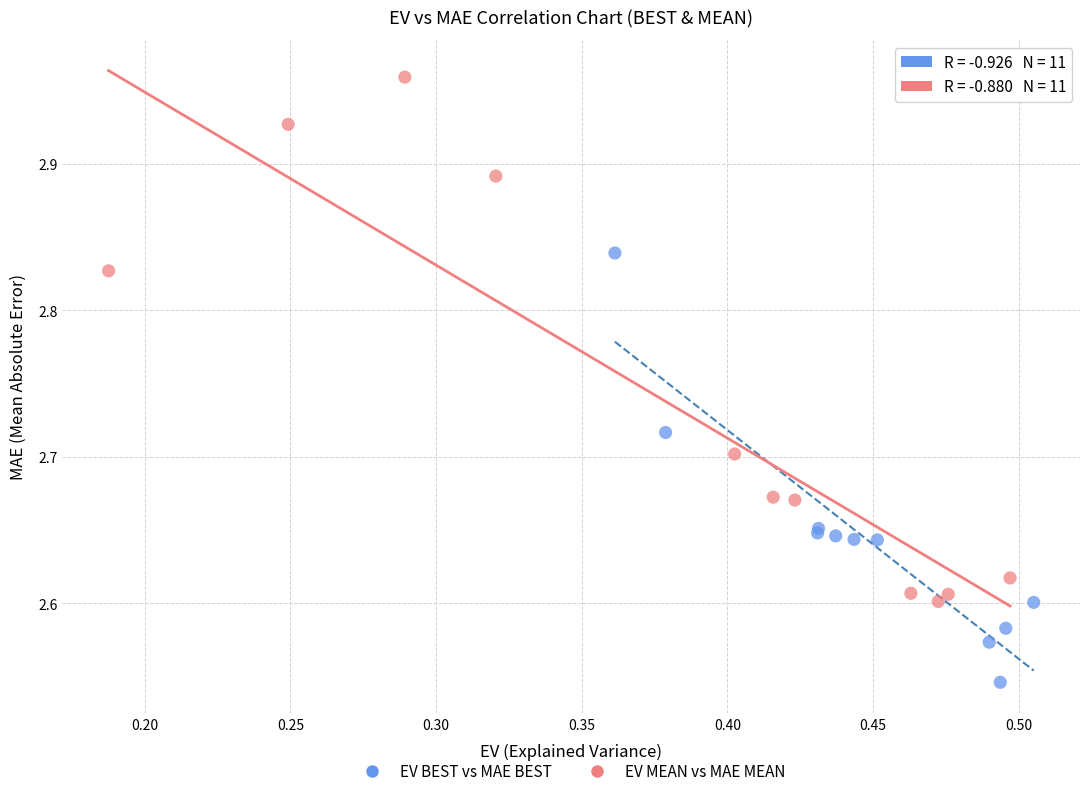

Which series reaches the minimum Y coordinate?

EV BEST vs MAE BEST